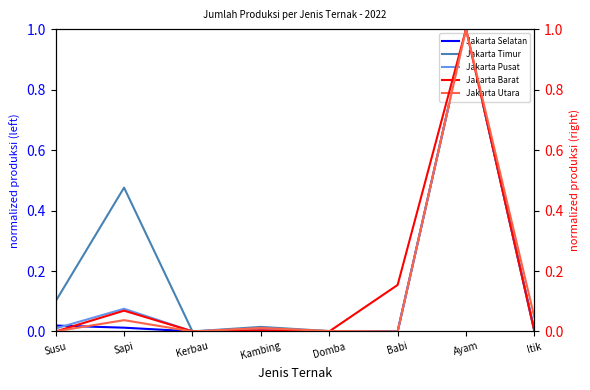

Which series changed the most between Sapi and Itik?

Jakarta Timur